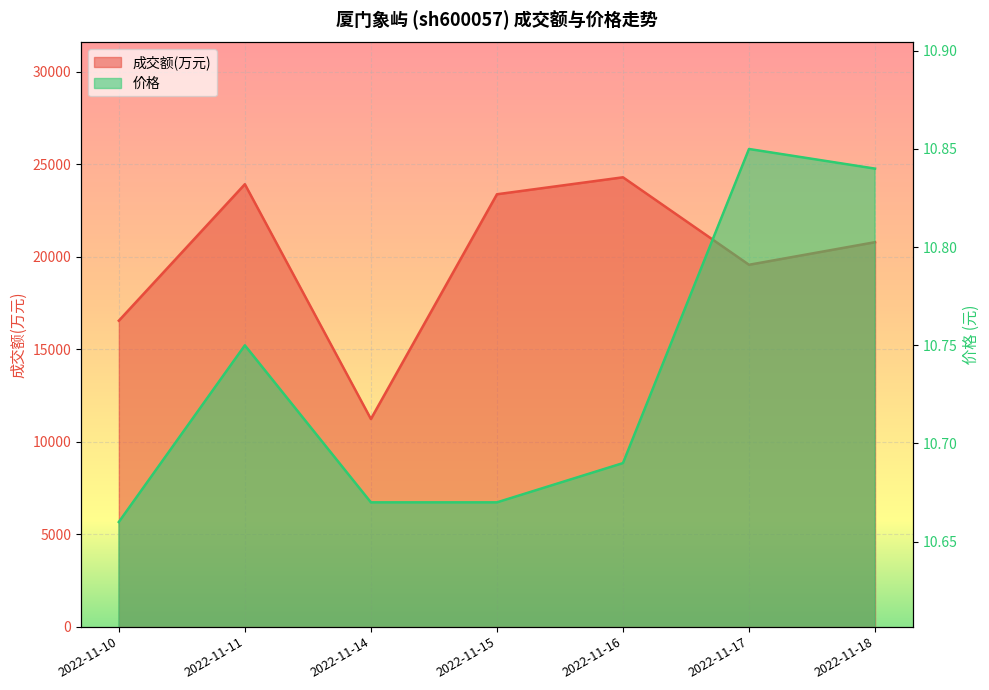

Where is 成交额(万元) nearest to the value 17765?

2022-11-10